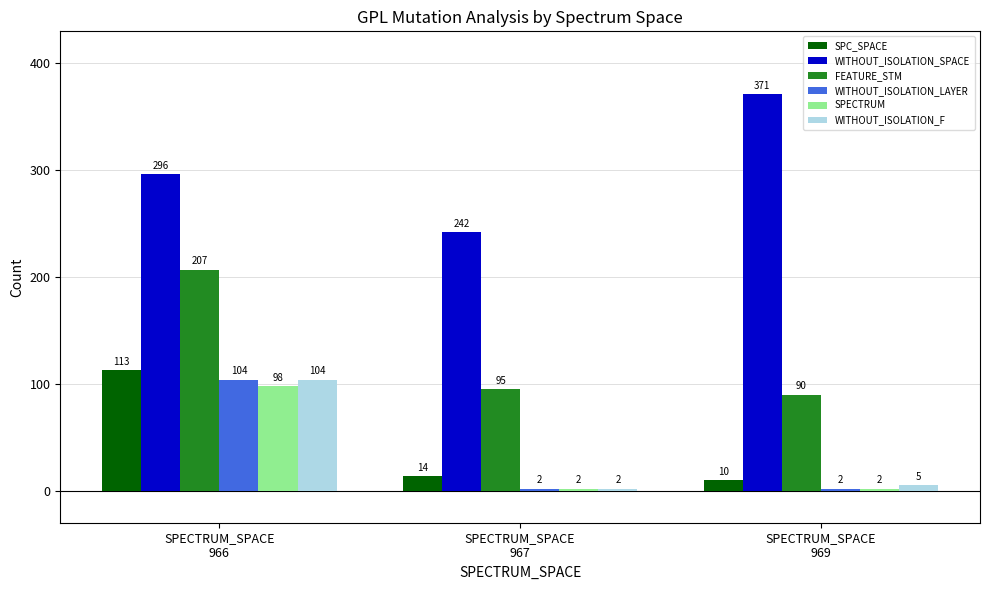

How many bars are there in total?

18